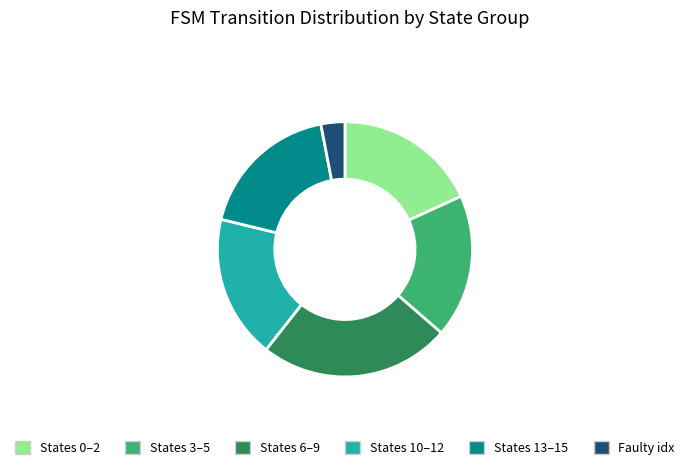

How many slices are in this pie chart?

6